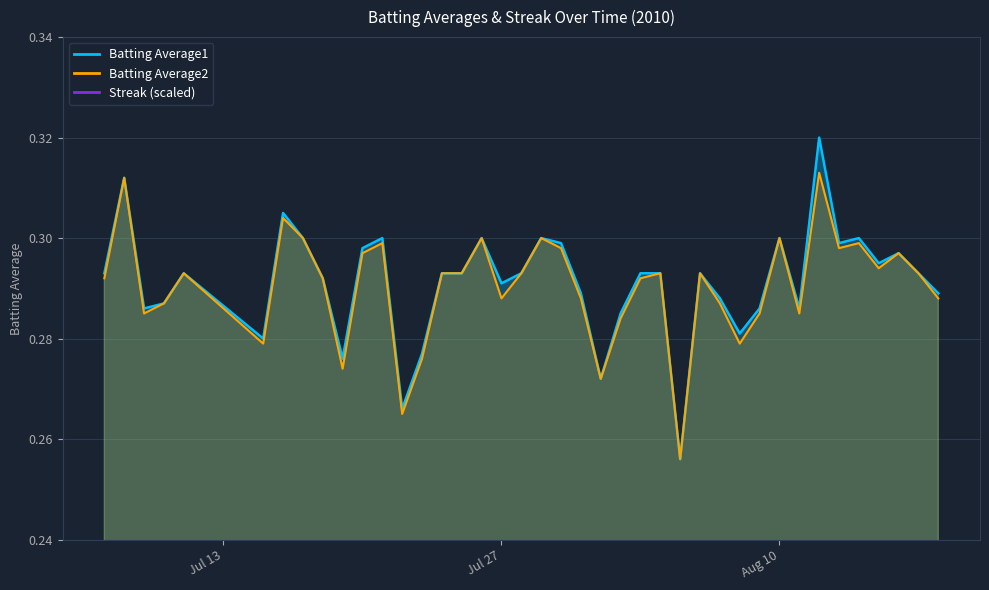

List the labels in order of Batting Average2 value, largest first.

2010-08-12, 2010-07-08, 2010-07-16, 2010-07-17, 2010-07-26, 2010-07-29, 2010-08-10, 2010-07-21, 2010-08-14, 2010-07-30, 2010-08-13, 2010-07-20, 2010-08-16, 2010-08-15, 2010-07-11, 2010-07-24, 2010-07-25, 2010-07-28, 2010-08-04, 2010-08-06, 2010-08-17, 2010-07-07, 2010-07-18, 2010-08-03, 2010-07-27, 2010-07-31, 2010-08-18, 2010-07-10, 2010-08-07, 2010-07-09, 2010-08-09, 2010-08-11, 2010-08-02, 2010-07-15, 2010-08-08, 2010-07-23, 2010-07-19, 2010-08-01, 2010-07-22, 2010-08-05